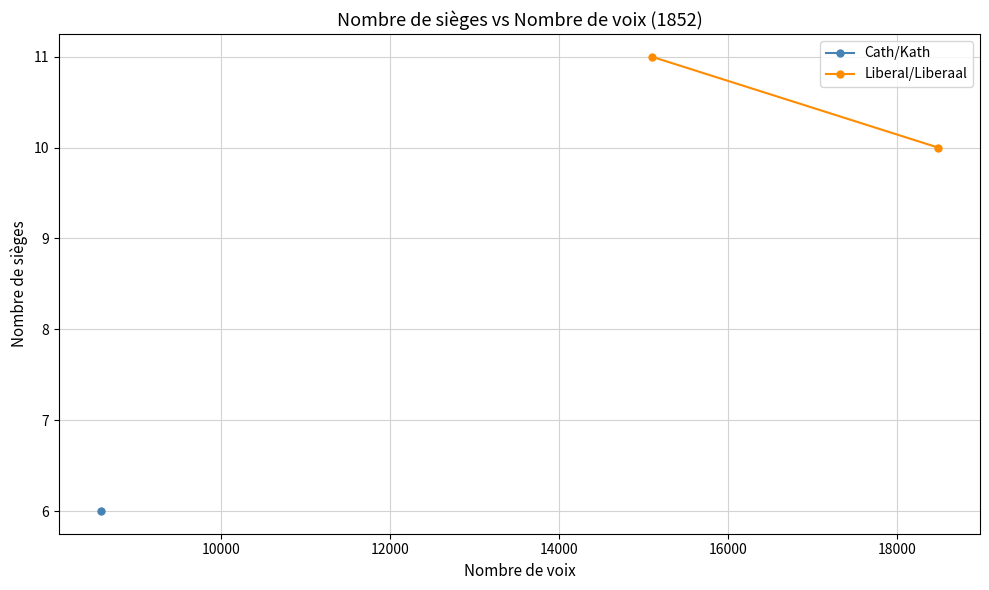

How many lines are shown in the chart?

1